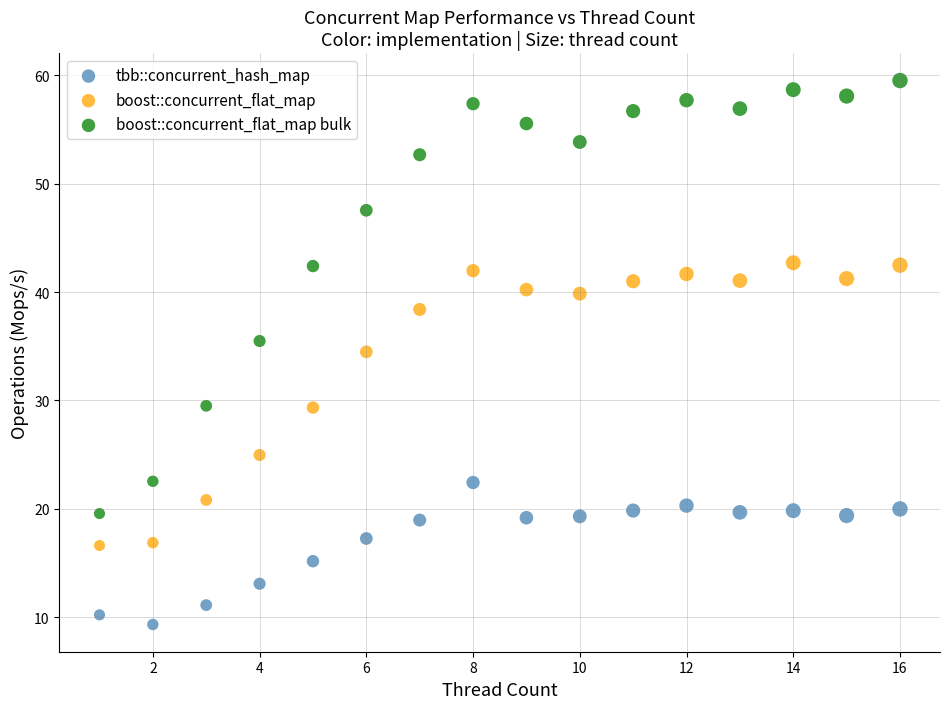

Which series reaches the minimum Y coordinate?

tbb::concurrent_hash_map